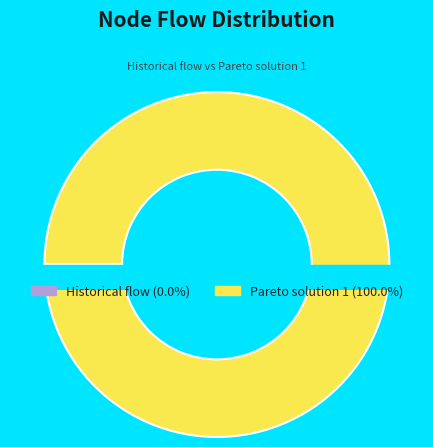

To the nearest percent, what is the combined percentage of Historical flow and Pareto solution 1?

100%